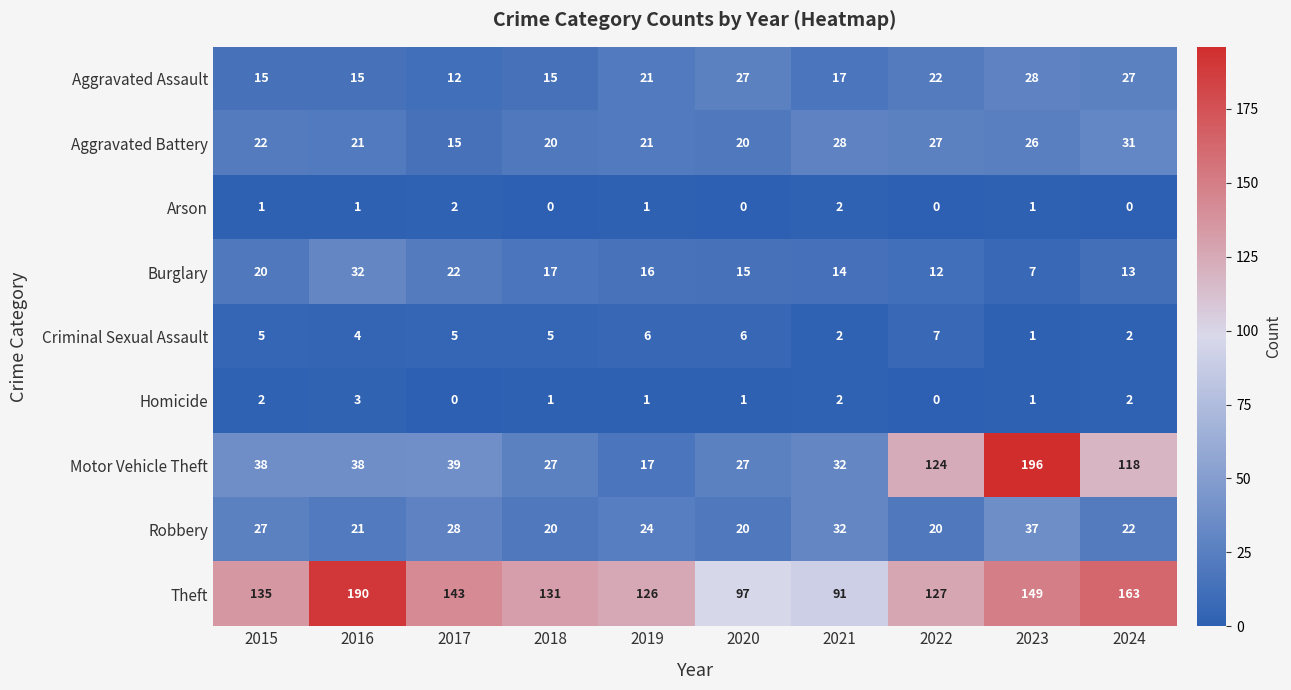

What is the maximum value shown in the chart?

196